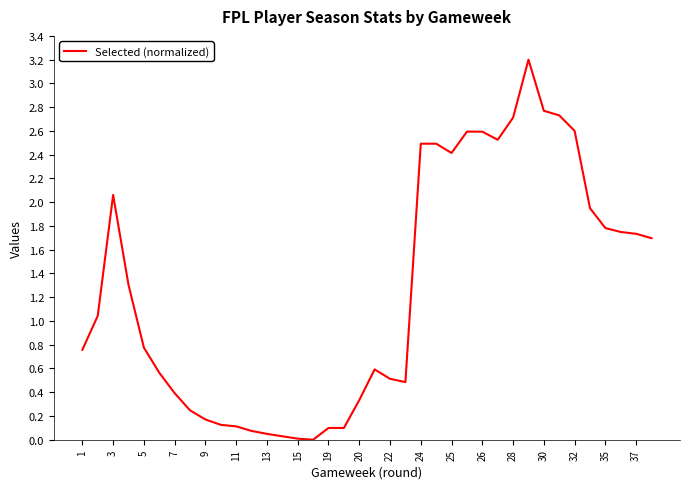

What is the greatest value displayed?

3.2